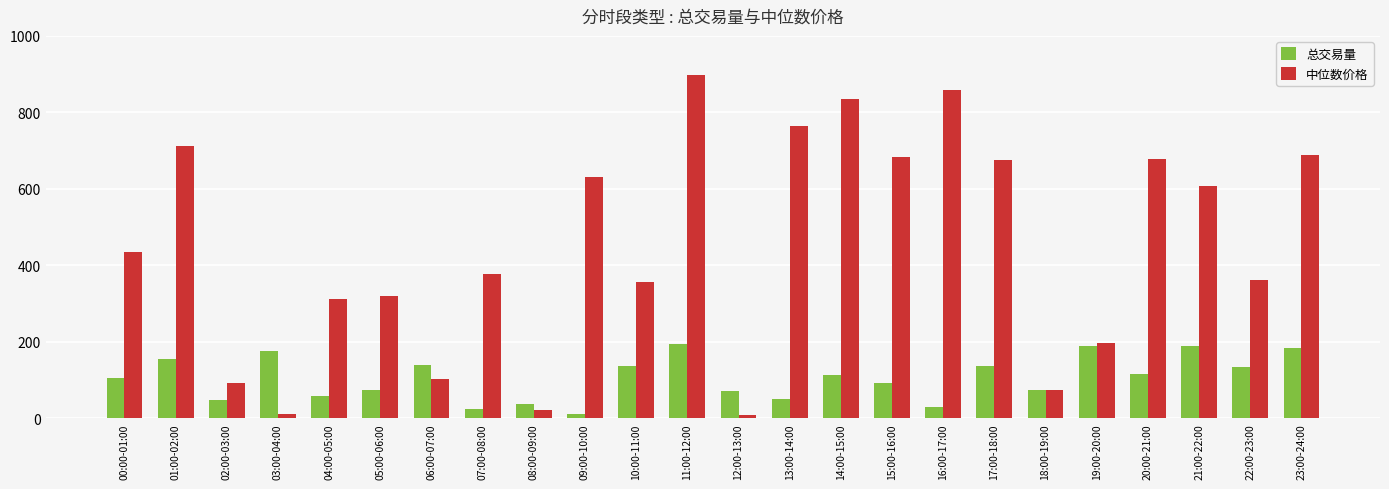

Rank the series by their average value, from lowest to highest.

总交易量, 中位数价格